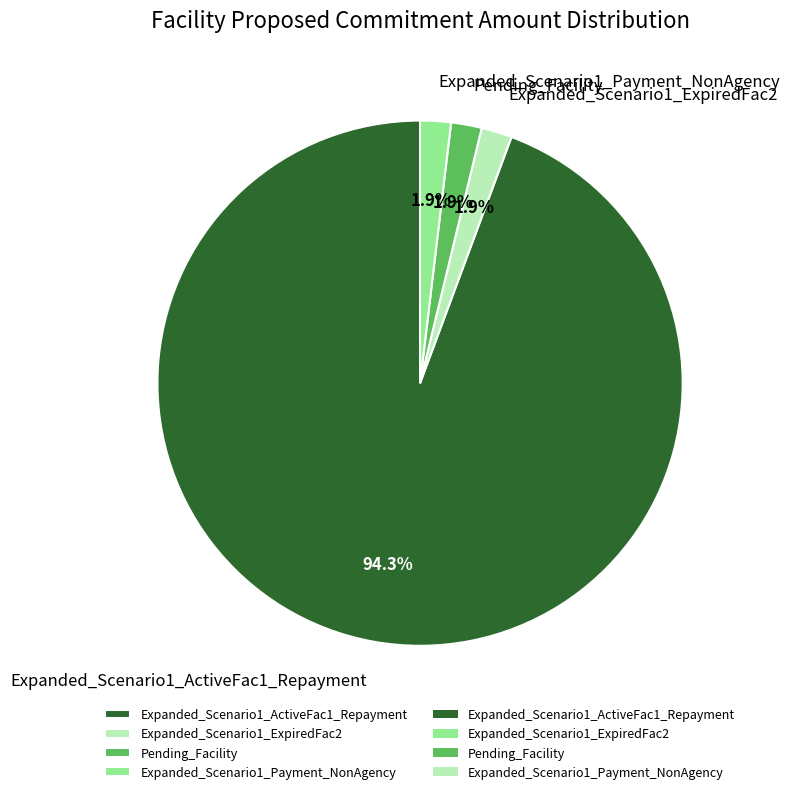

To the nearest percent, what percentage of the pie is Expanded_Scenario1_Payment_NonAgency?

2%